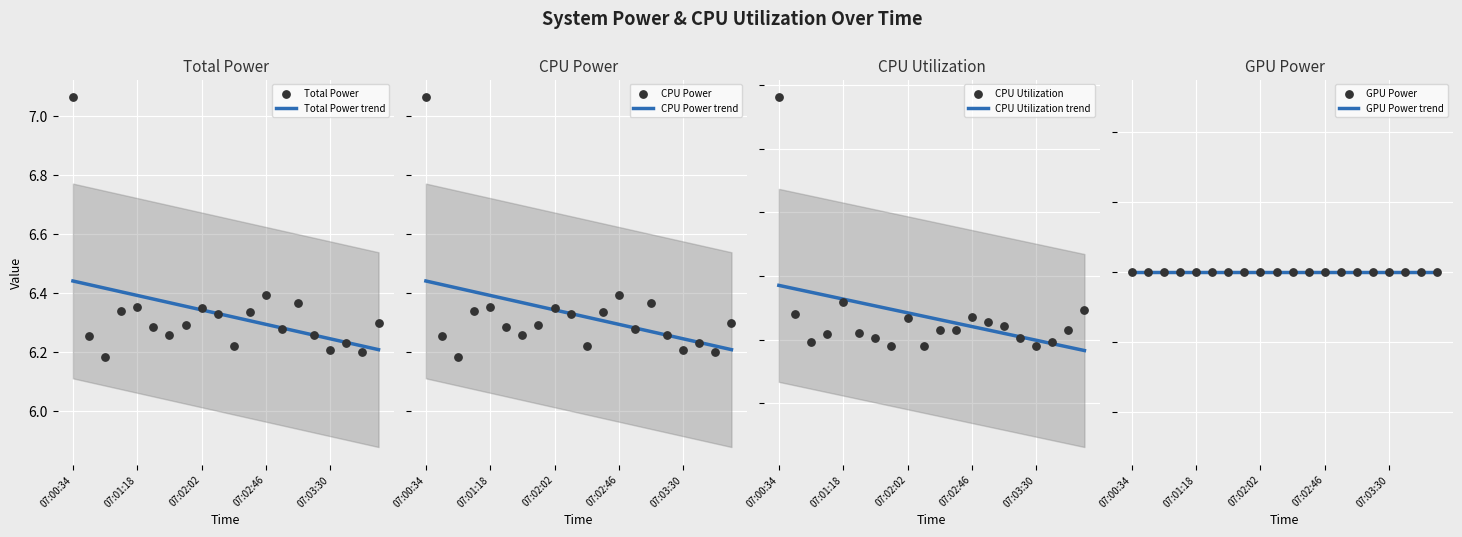

Is the value of CPU Utilization at 07:00:45 greater than the value of Total Power at 07:02:02?

No